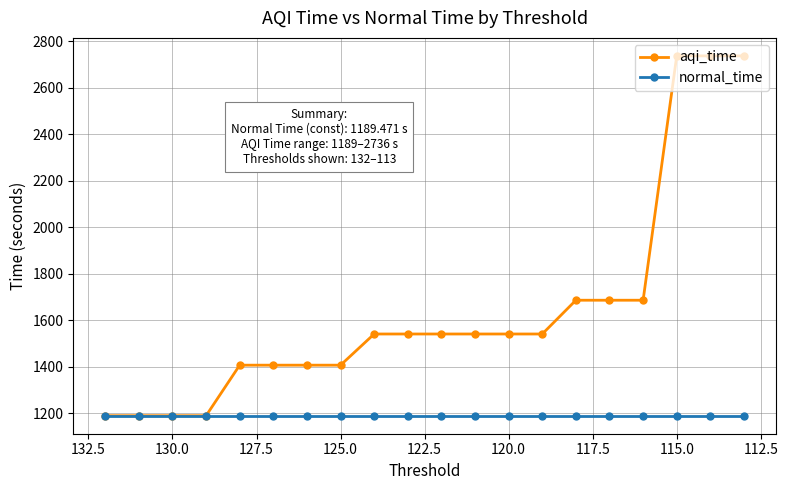

What are all the series names shown in the legend?

aqi_time, normal_time